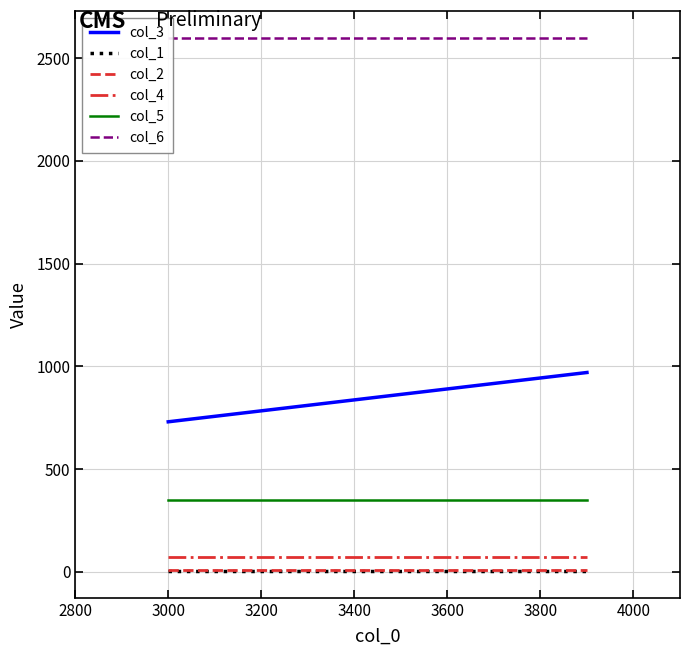

What are all the series names shown in the legend?

col_3, col_1, col_2, col_4, col_5, col_6